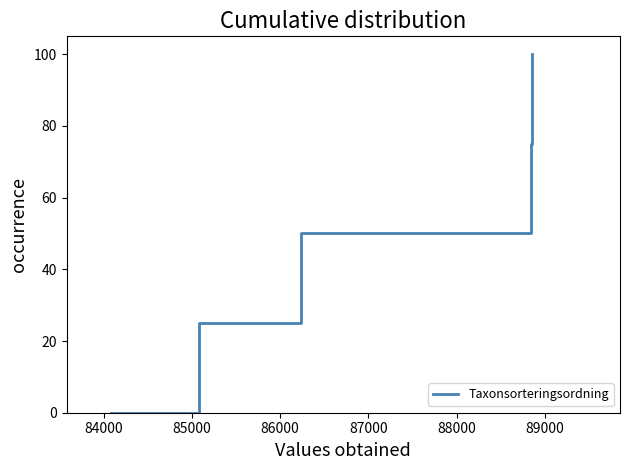

True or false: there are more than 2 points higher than both neighbors.

False